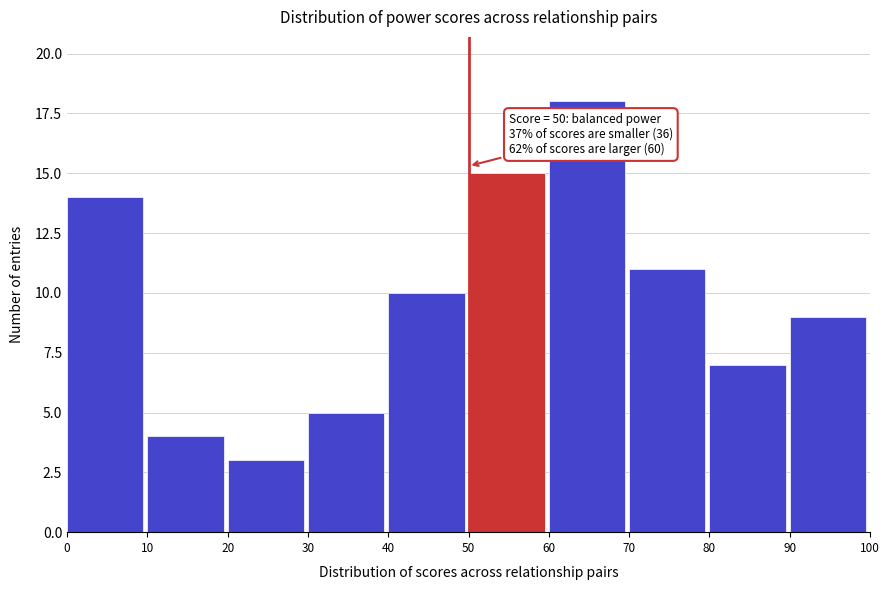

Over which range of the x-axis is the bar tallest?

60 to 70